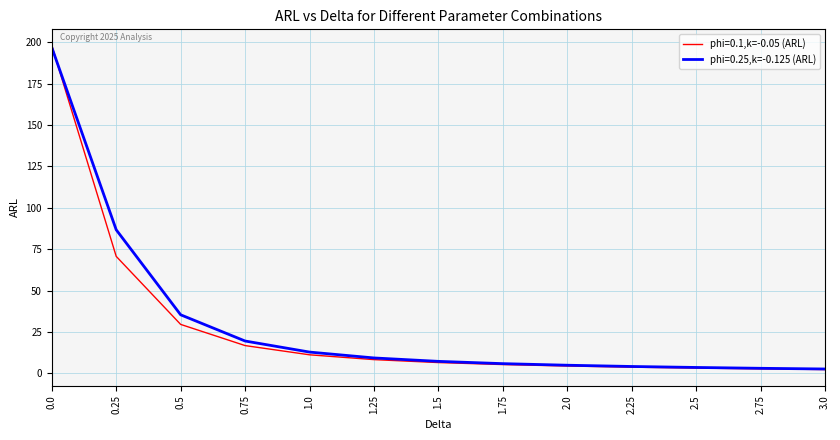

Which series has the largest range (max minus min)?

phi=0.1,k=-0.05 (ARL)